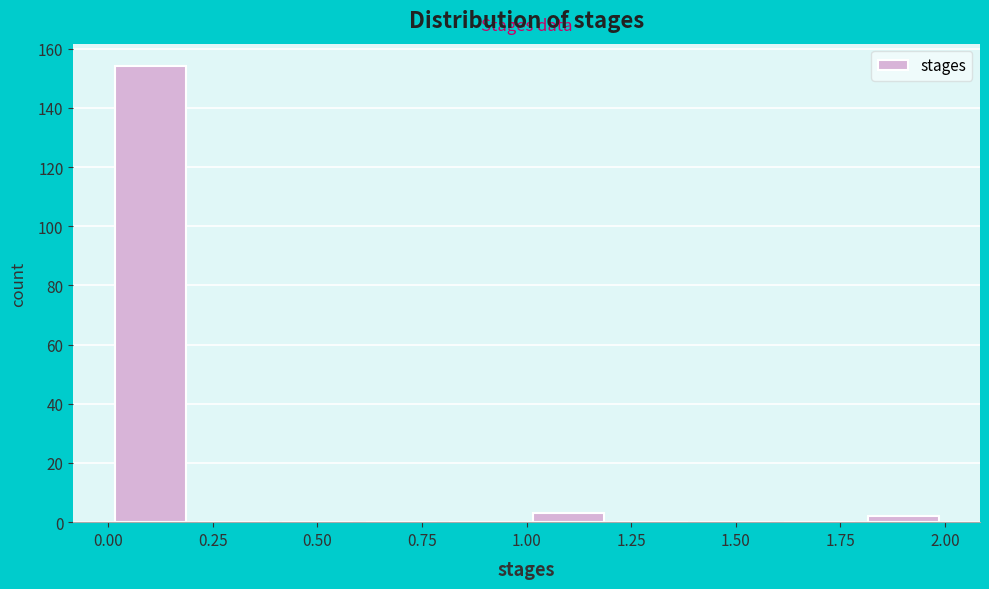

Reading left to right, transcribe this chart: for each bar, give the range it covers on the x-axis and its height. The values are not printed on the chart, so give them approximately, as read against the axis.

0.0 to 0.2: 154
0.2 to 0.4: 0
0.4 to 0.6: 0
0.6 to 0.8: 0
0.8 to 1.0: 0
1.0 to 1.2: 4
1.2 to 1.4: 0
1.4 to 1.6: 0
1.6 to 1.8: 0
1.8 to 2.0: 2